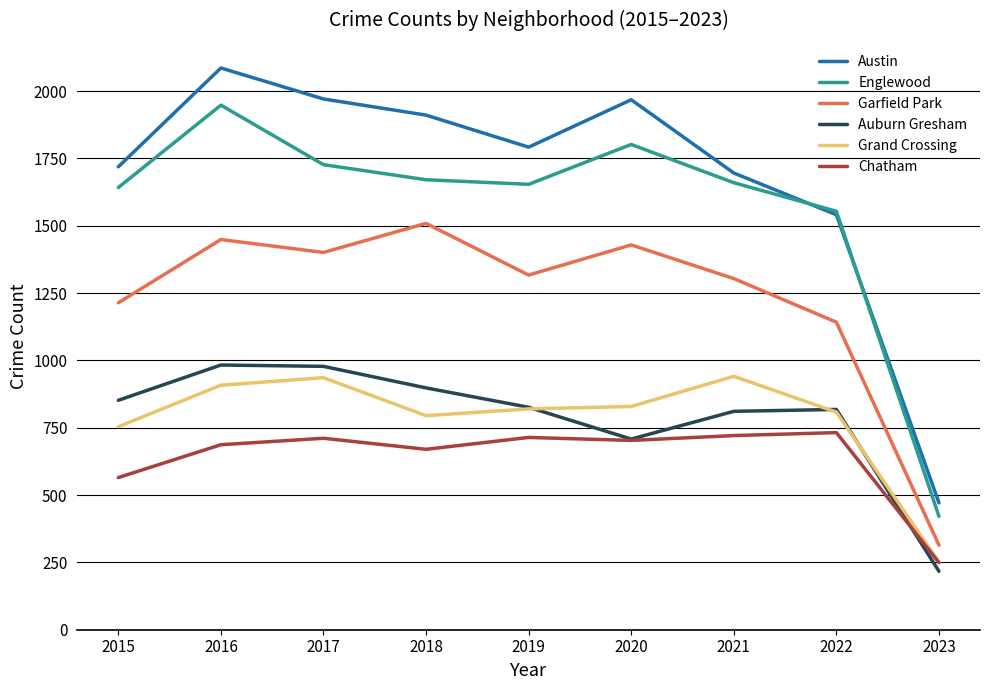

True or false: Englewood has a value of 1654 at 2019.

True